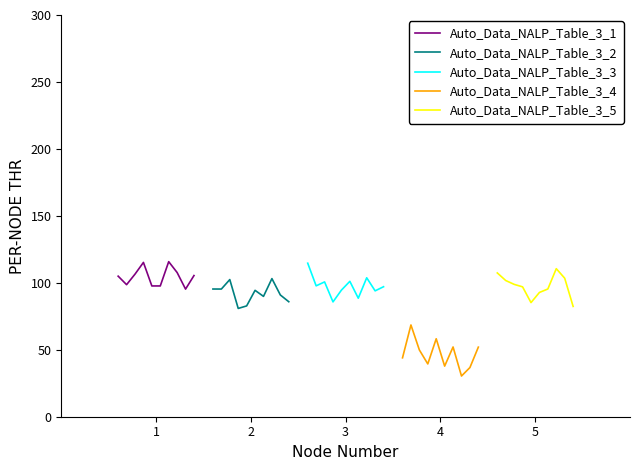

At which label does Auto_Data_NALP_Table_3_3 first exceed 97?

1